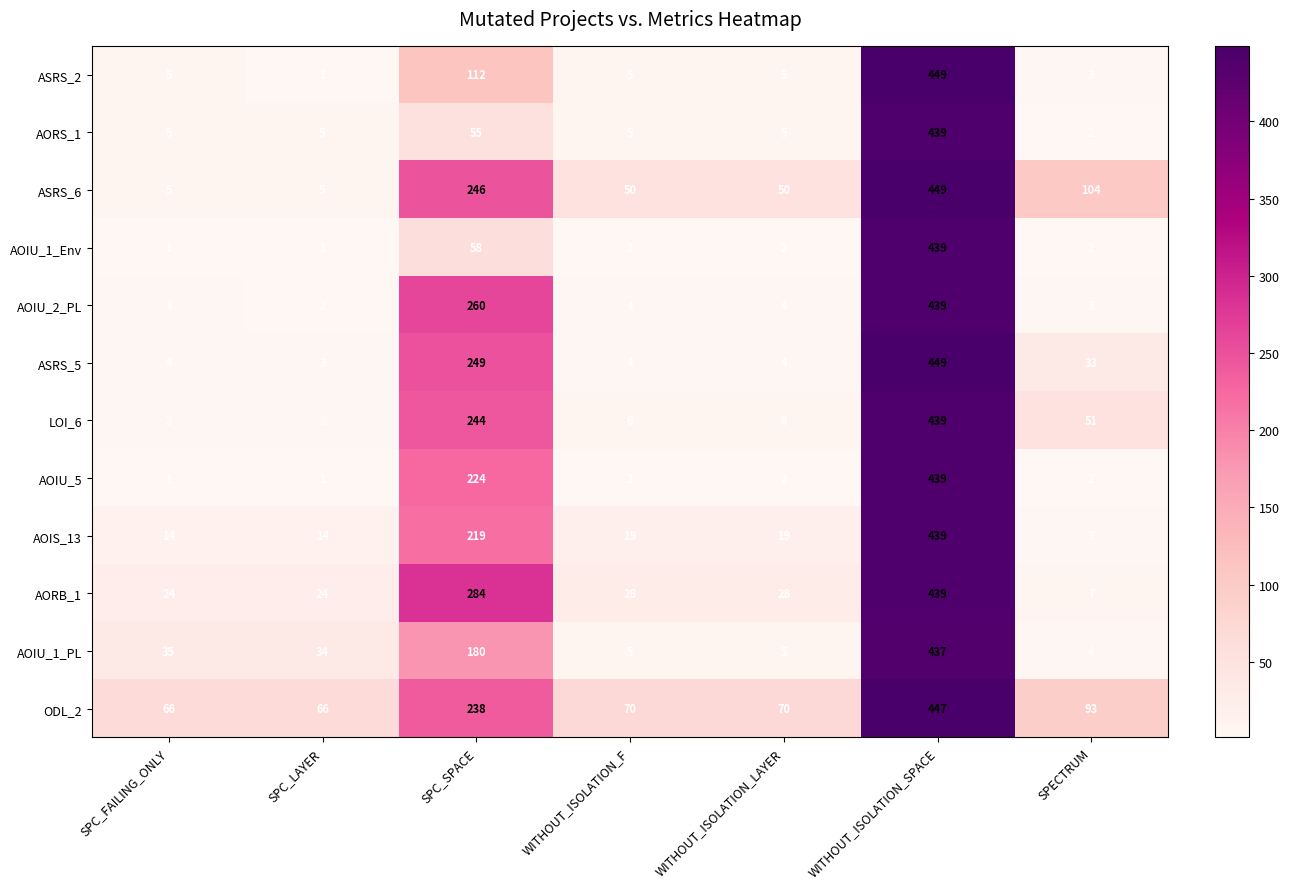

Where does the ODL_2 series first go above 70?

SPC_SPACE